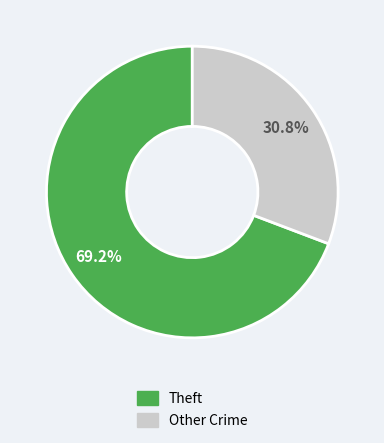

Is there a majority slice in this chart?

Yes